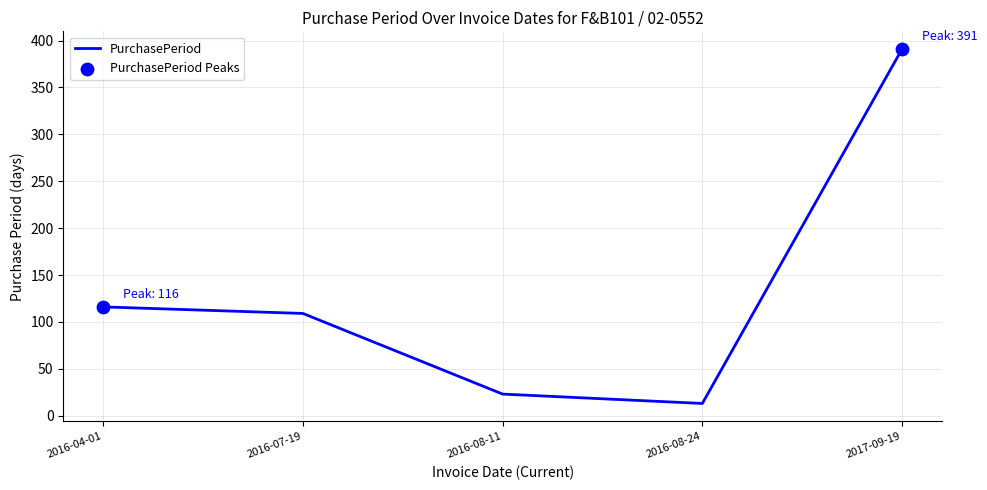

Approximately how many times larger is the value at 2016-08-24 compared to 2016-07-19?

0.1